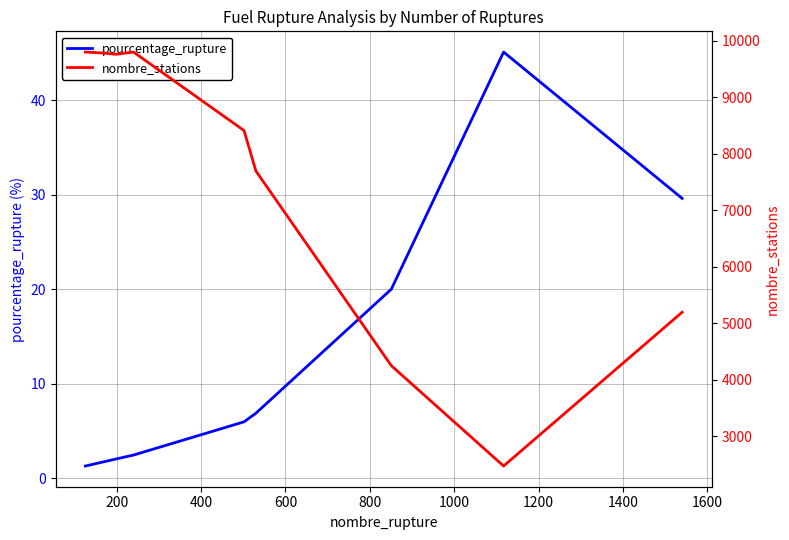

What is the minimum value for pourcentage_rupture?

1.3